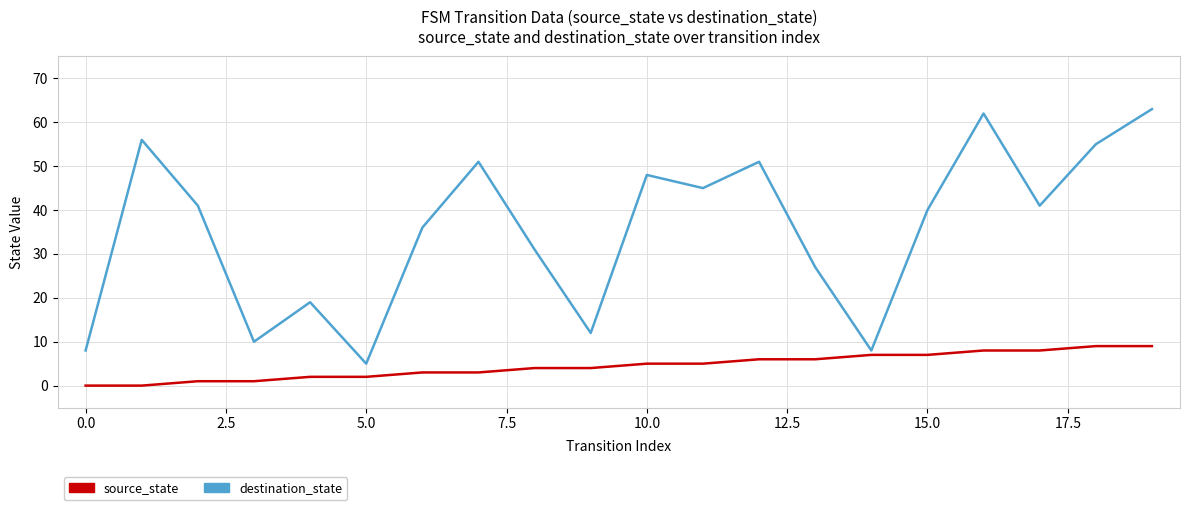

Which series has the largest total across all categories?

destination_state